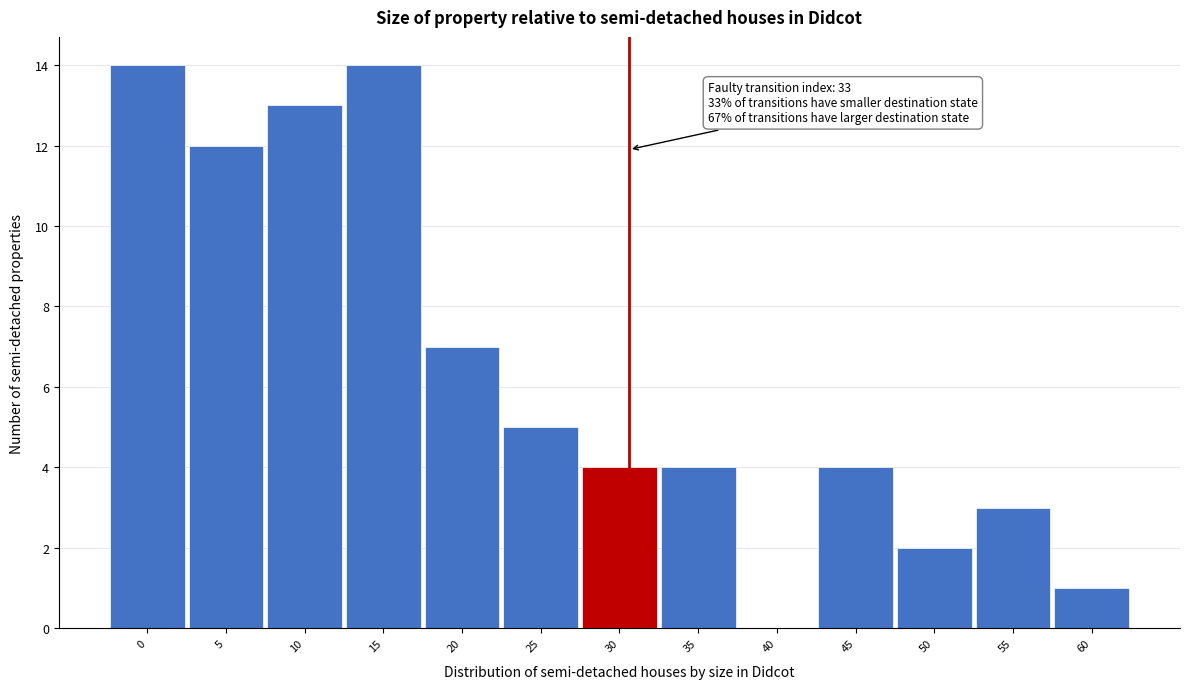

Reading left to right, extract all data points from this chart.

0=14	5=12	10=13	15=14	20=7	25=5	30=4	35=4	40=0	45=4	50=2	55=3	60=1